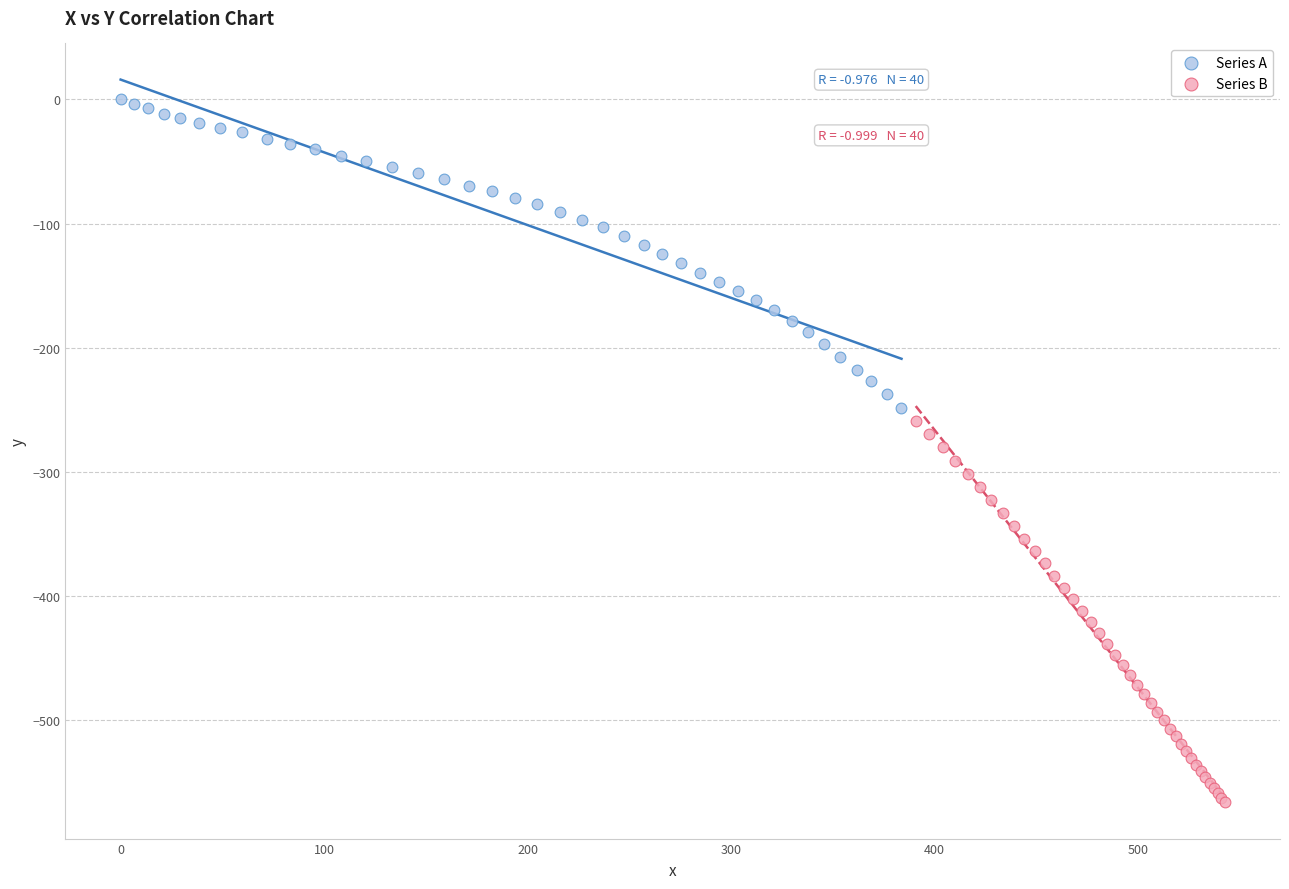

Which series has the widest spread of Y values?

Series B